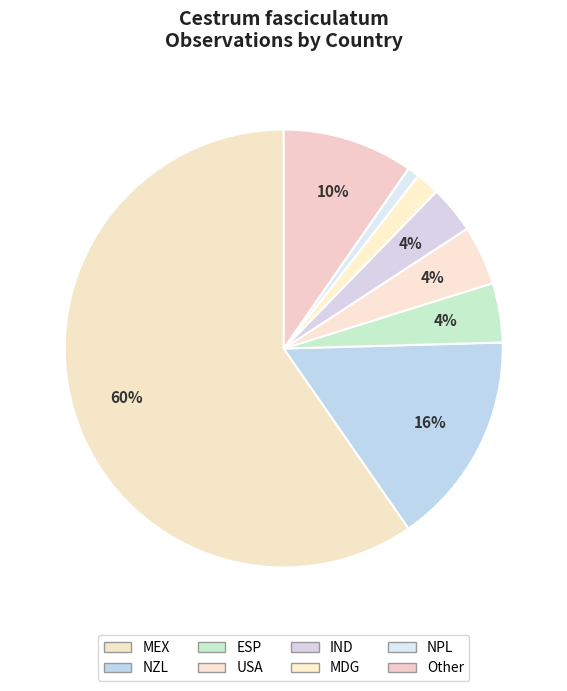

Is MEX the majority of the pie?

Yes